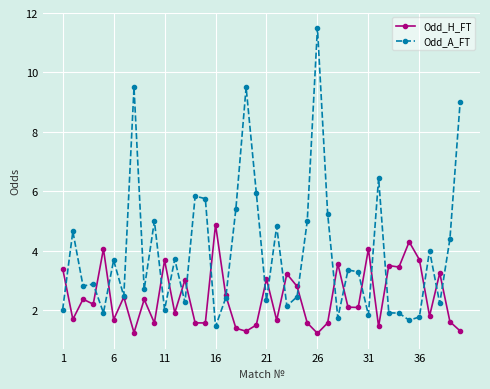

List the series in order of their peak value, lowest first.

Odd_H_FT, Odd_A_FT